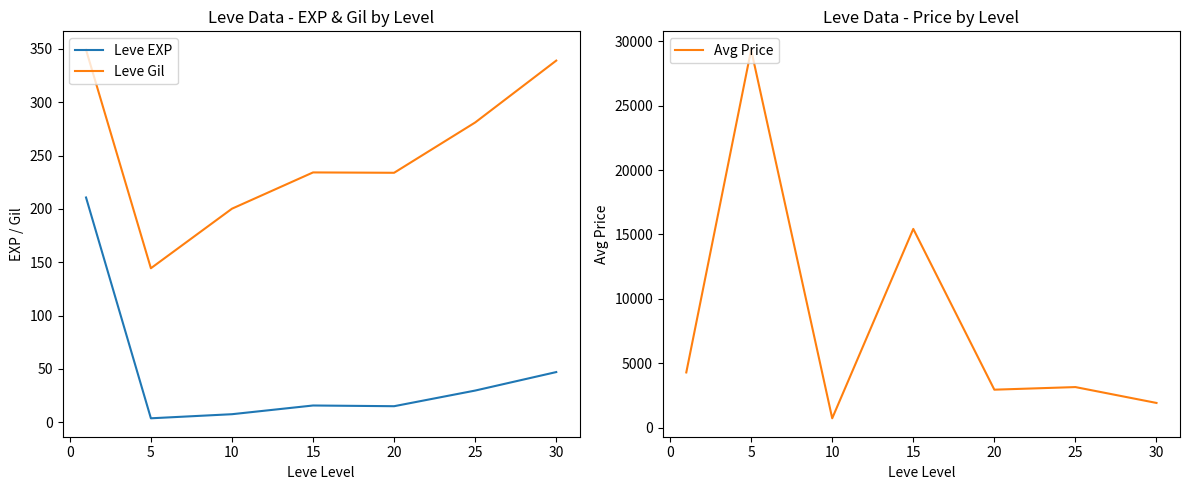

True or false: Leve Gil and Avg Price cross at least once.

False